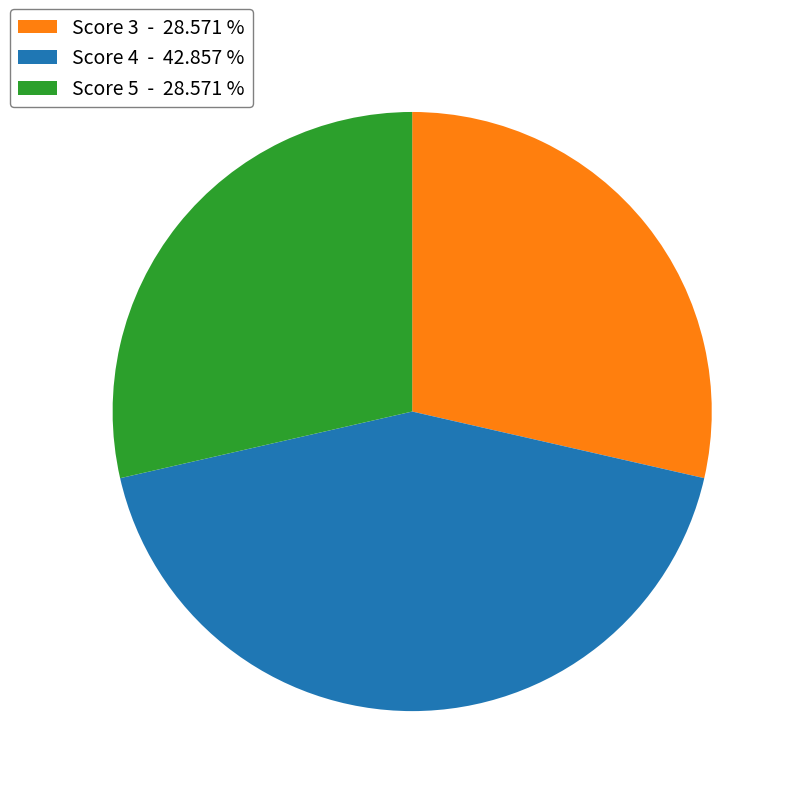

Between Score 4 - 42.857 % and Score 3 - 28.571 %, which is larger?

Score 4 - 42.857 %